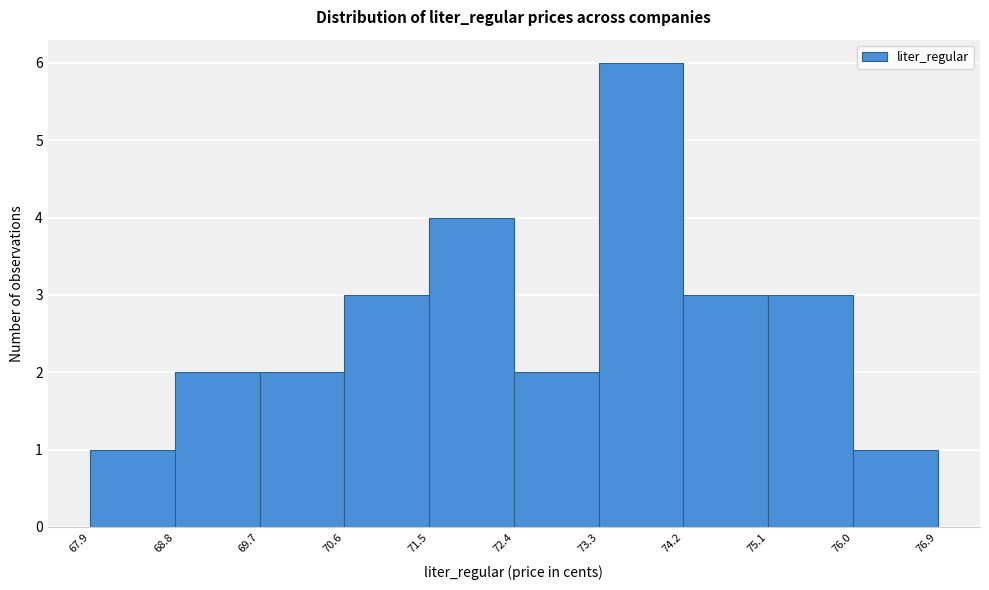

Over which range of the x-axis is the bar tallest?

73.3 to 74.2